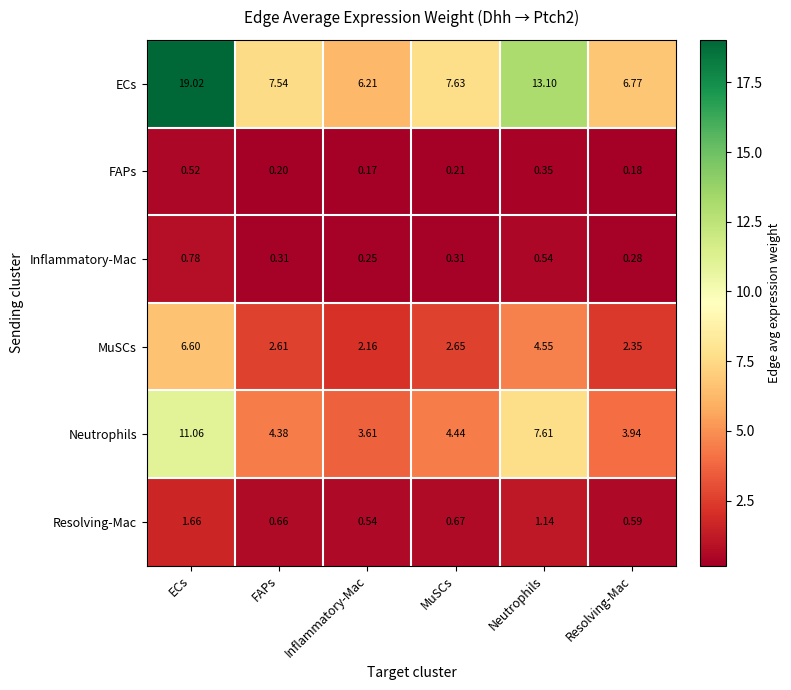

At which label does Resolving-Mac reach its minimum?

Inflammatory-Mac